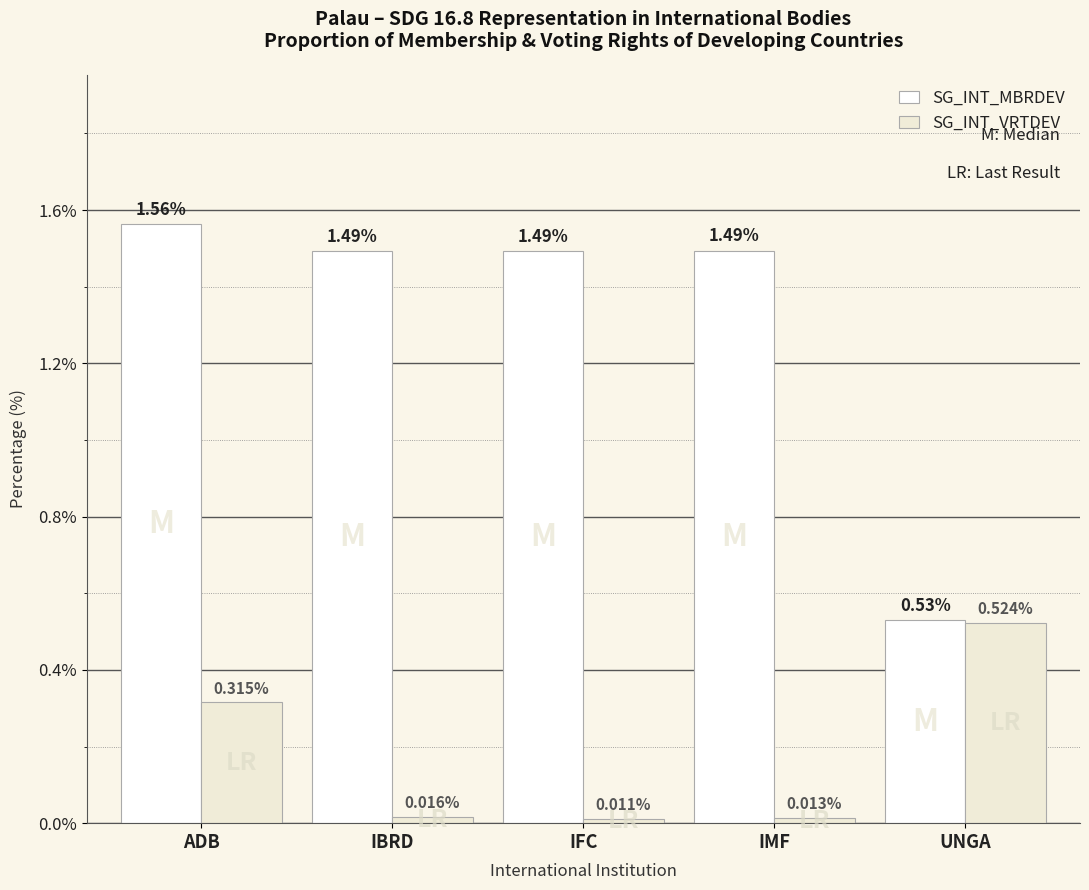

What is the sum of all SG_INT_MBRDEV values?

6.6